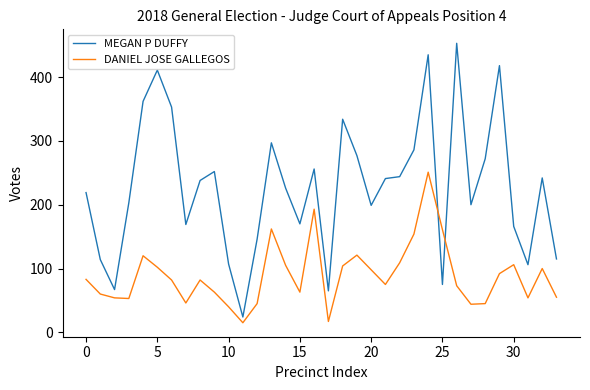

List the series in order of their peak value, lowest first.

DANIEL JOSE GALLEGOS, MEGAN P DUFFY